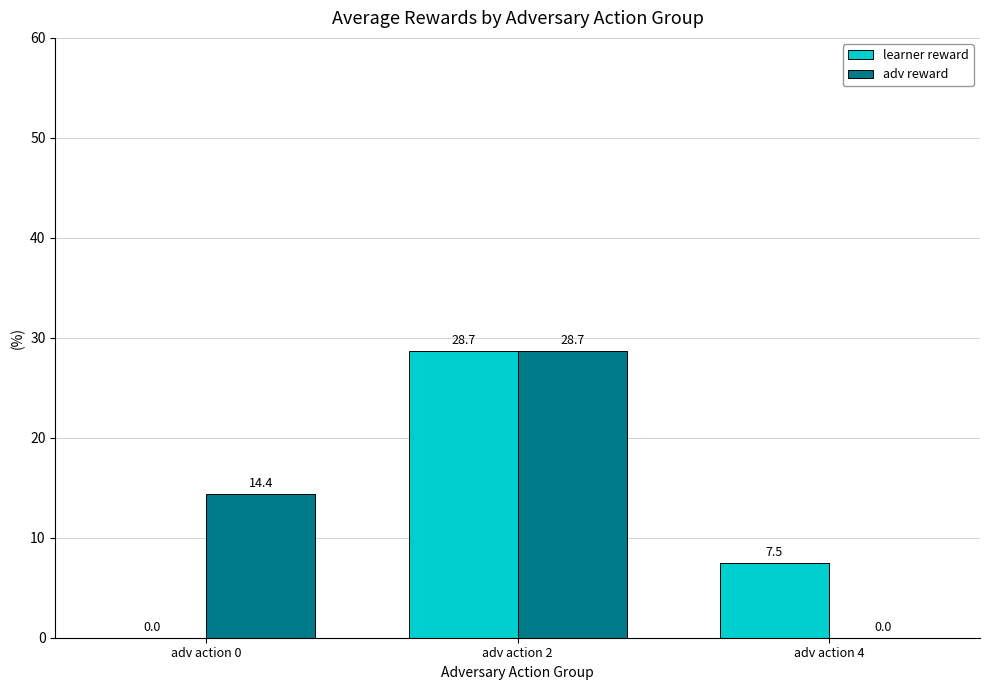

What is the sum of the learner reward values at adv action 0 and adv action 4?

7.5